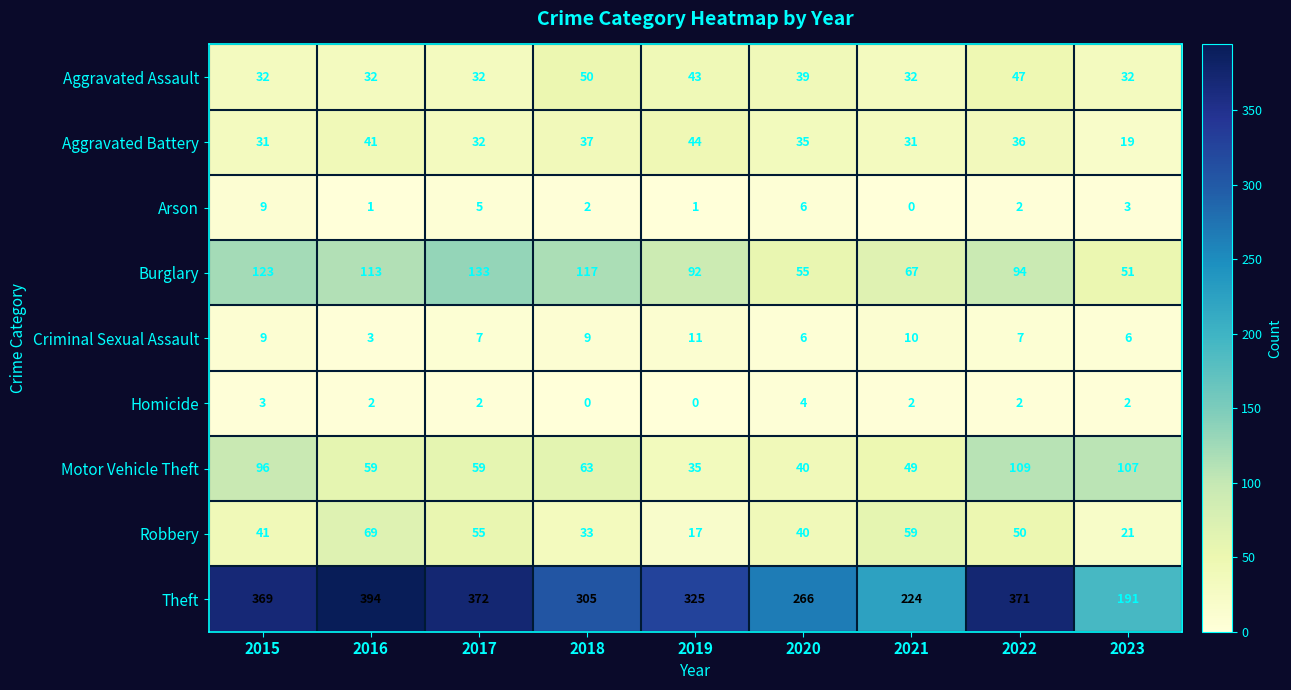

Rank the categories by Burglary value from highest to lowest.

2017, 2015, 2018, 2016, 2022, 2019, 2021, 2020, 2023